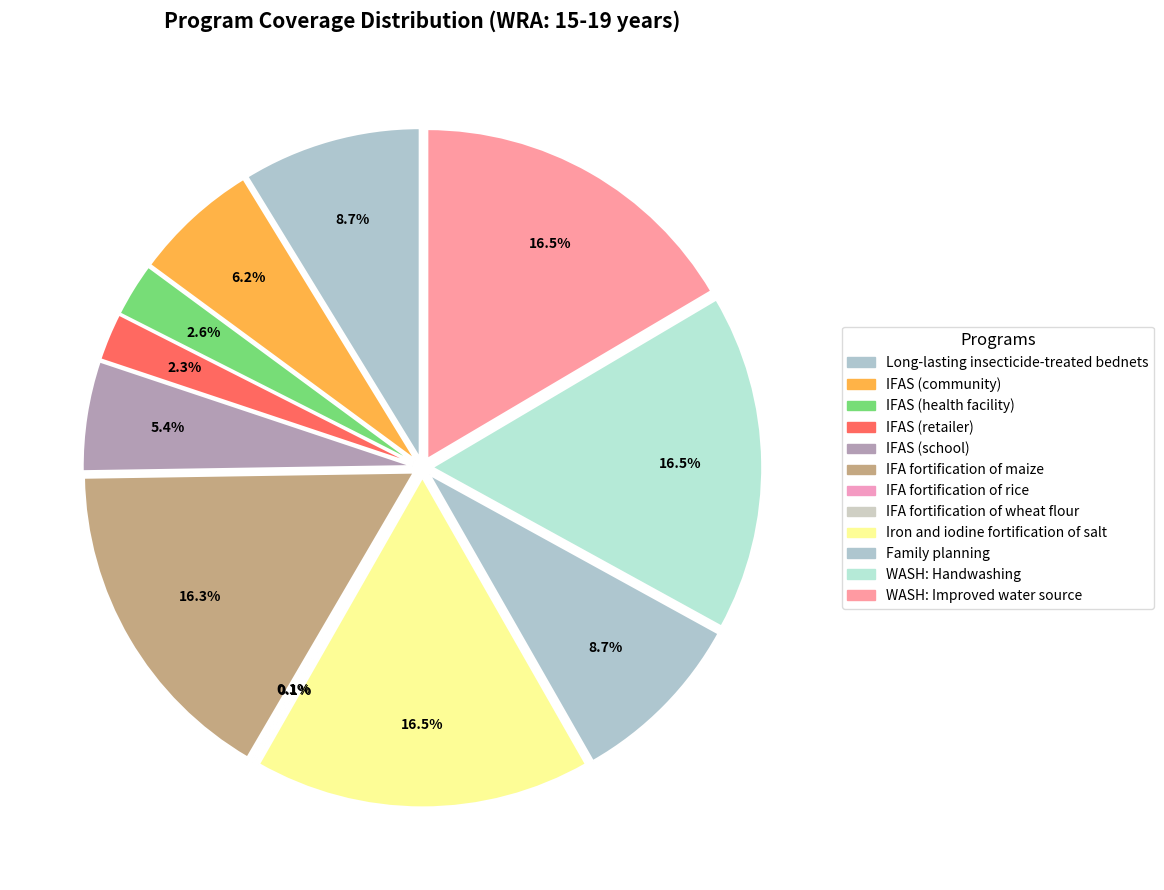

What is the total percentage of Long-lasting insecticide-treated bednets and WASH: Improved water source?

25.2%